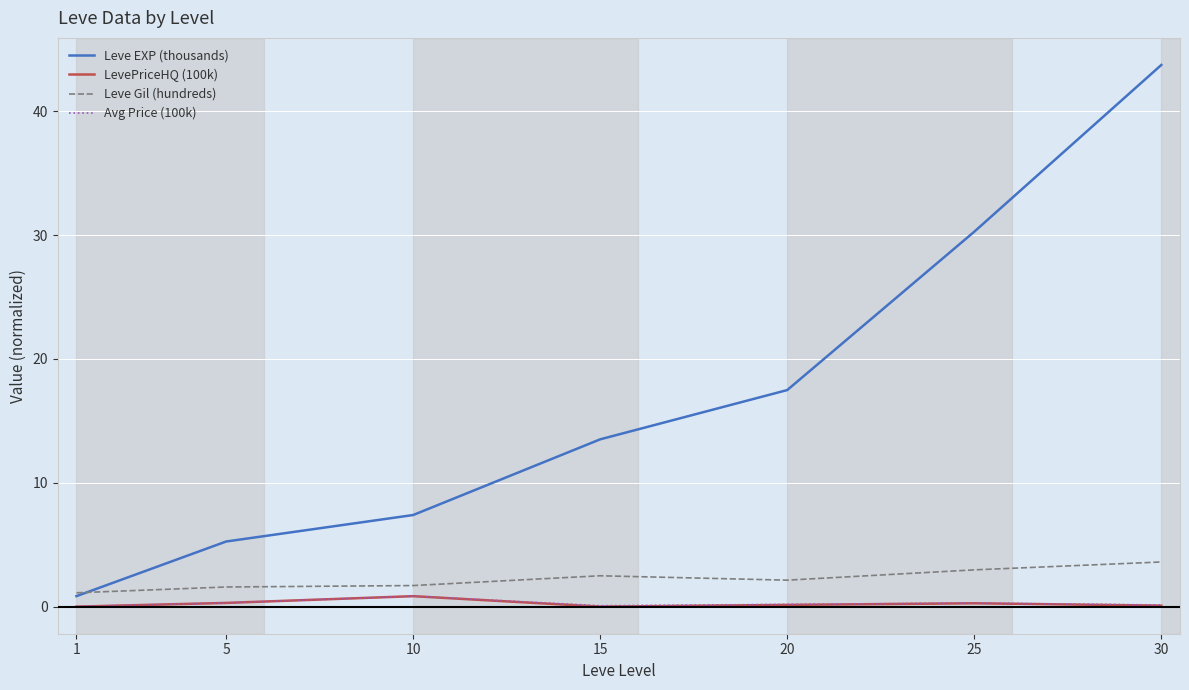

Which series changed the most between 10 and 15?

Leve EXP (thousands)